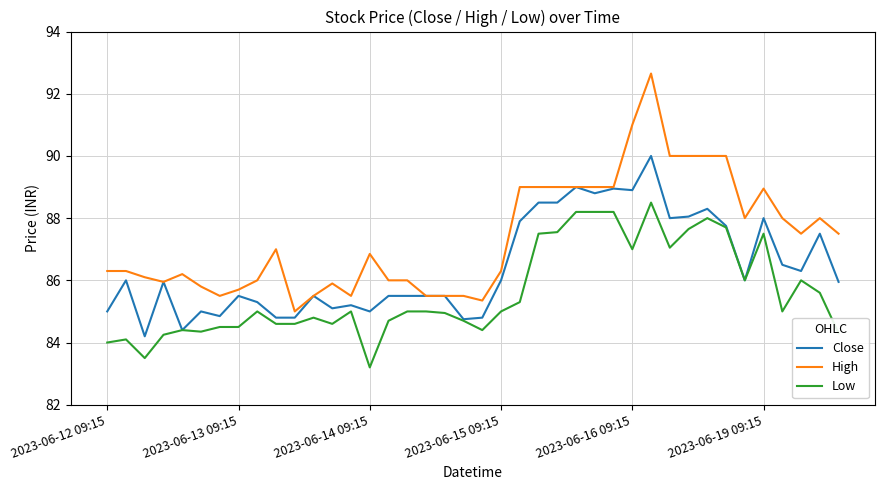

True or false: High and Low intersect in this chart.

False